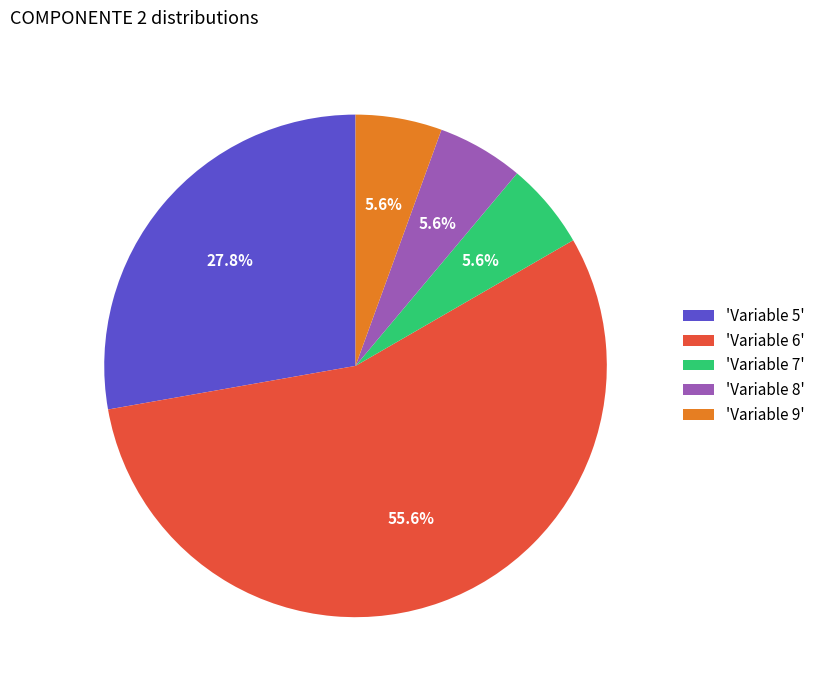

What is the largest slice in the pie chart?

'Variable 6'